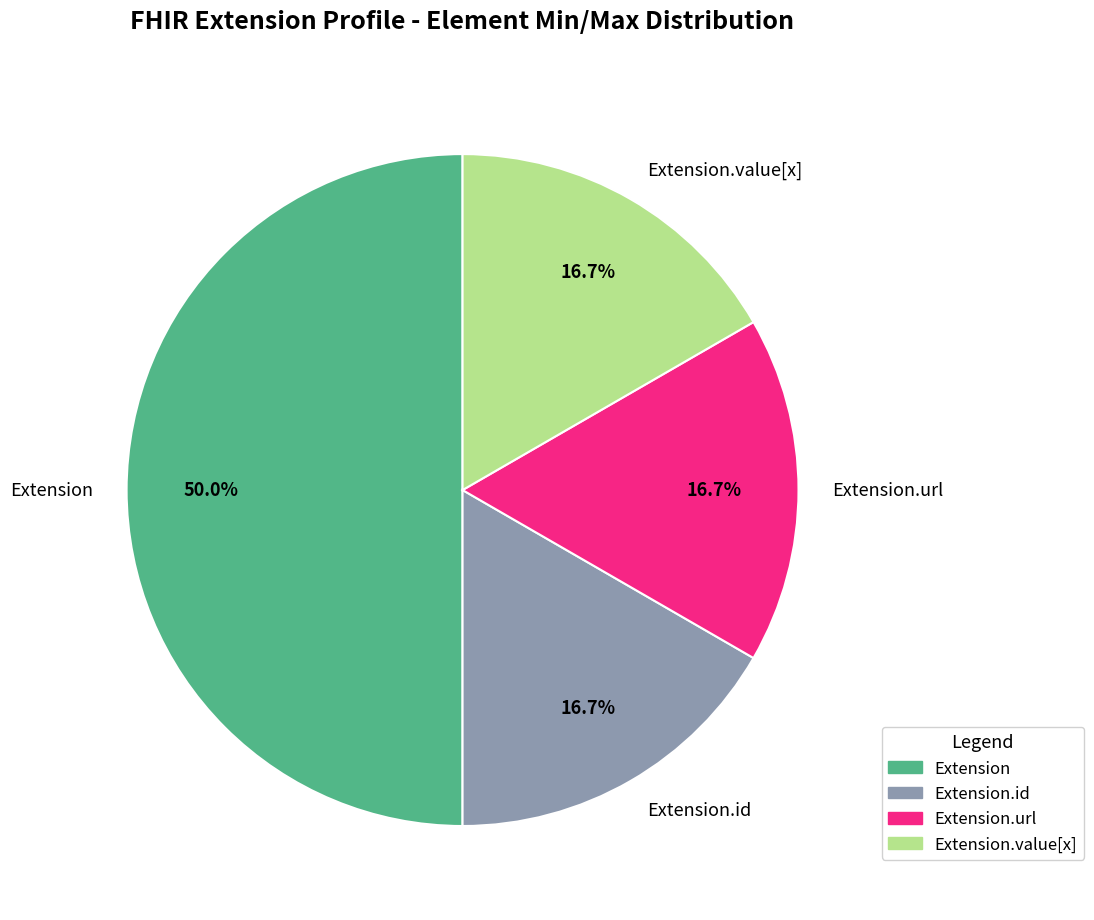

Is Extension.url the majority of the pie?

No